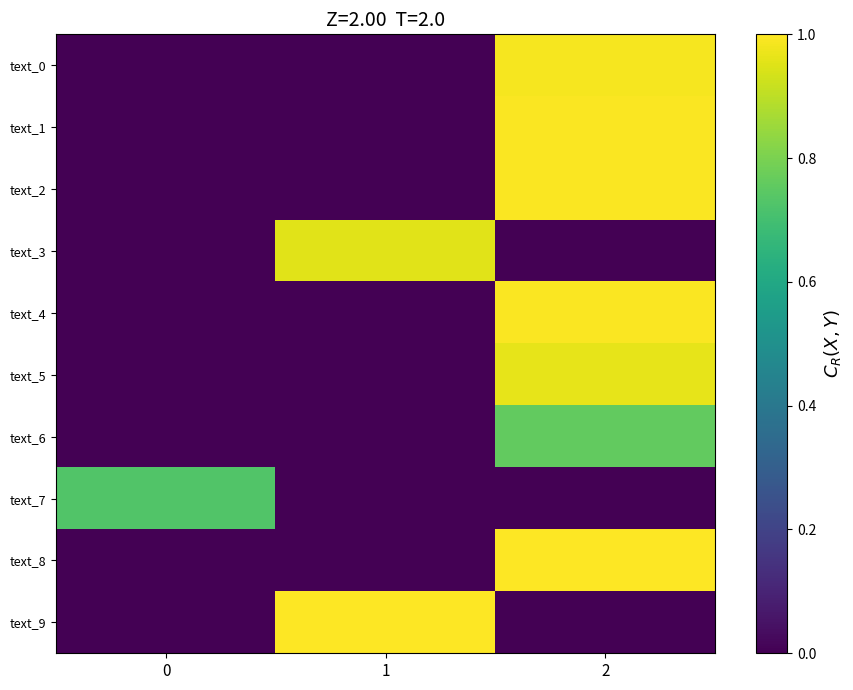

At how many categories does at least one series exceed 0?

3